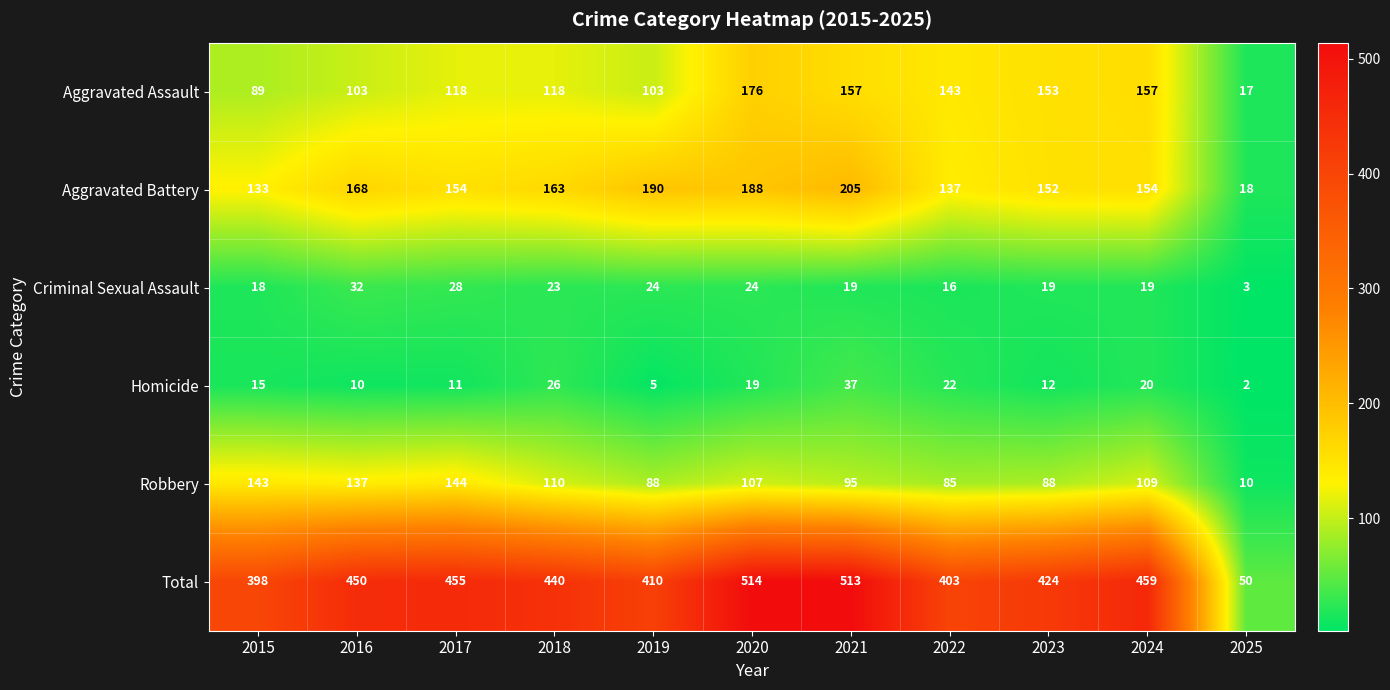

Rank the series at 2020 from highest to lowest value.

Total, Aggravated Battery, Aggravated Assault, Robbery, Criminal Sexual Assault, Homicide